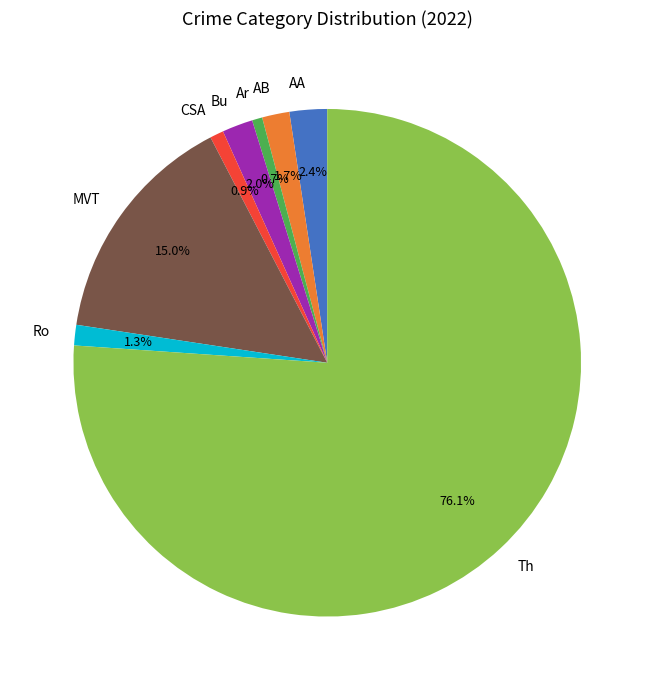

Is there a majority slice in this chart?

Yes